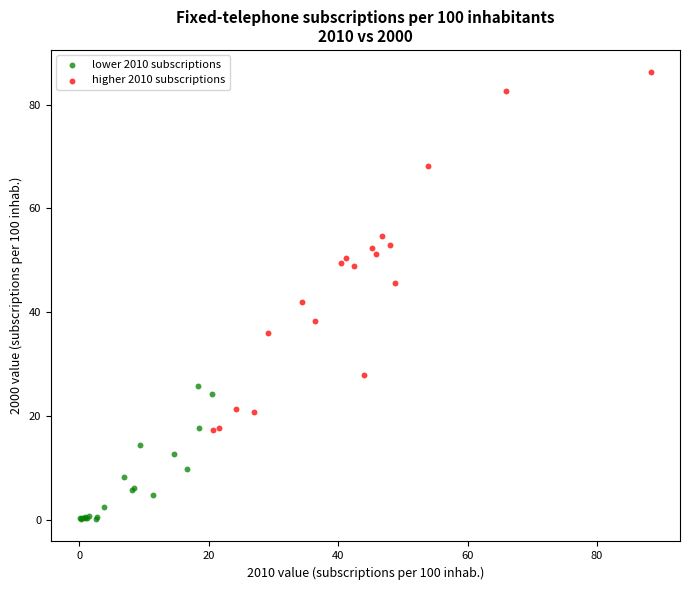

What are all the series names shown in the legend?

lower 2010 subscriptions, higher 2010 subscriptions